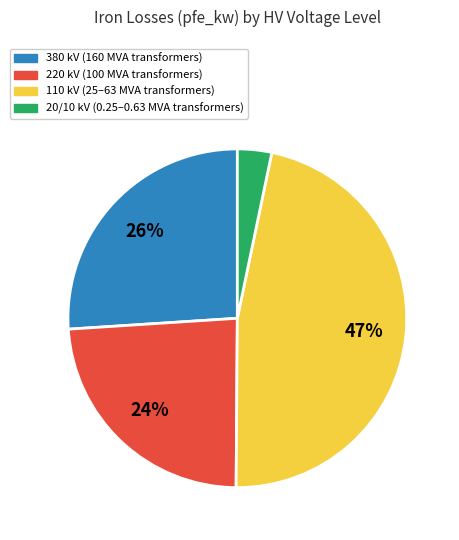

Does any single category account for the majority?

No